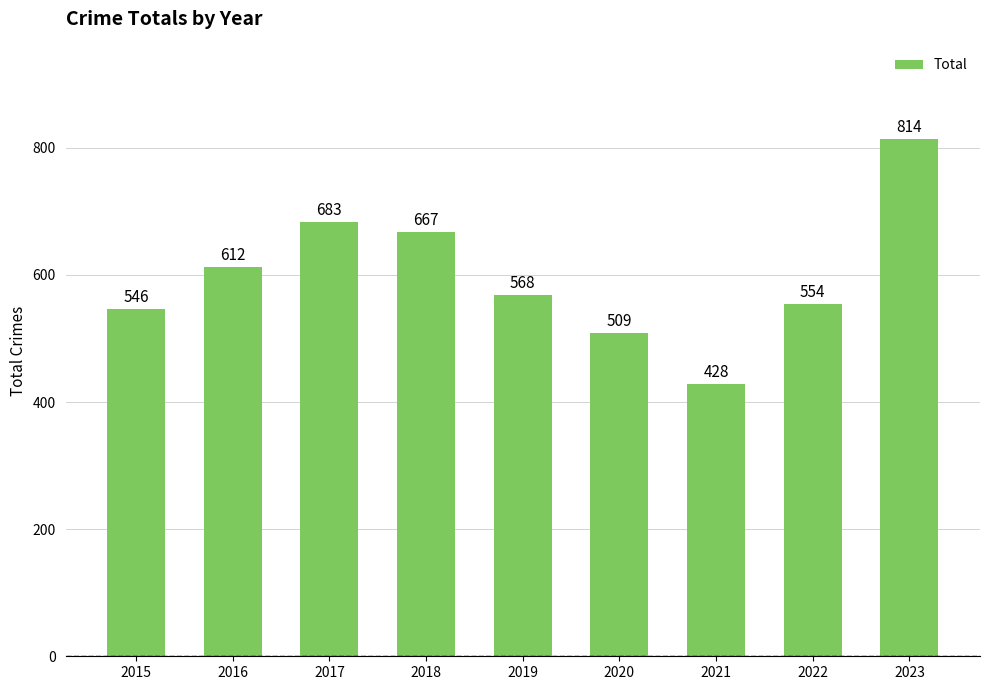

At which label does the data first exceed 568?

2016